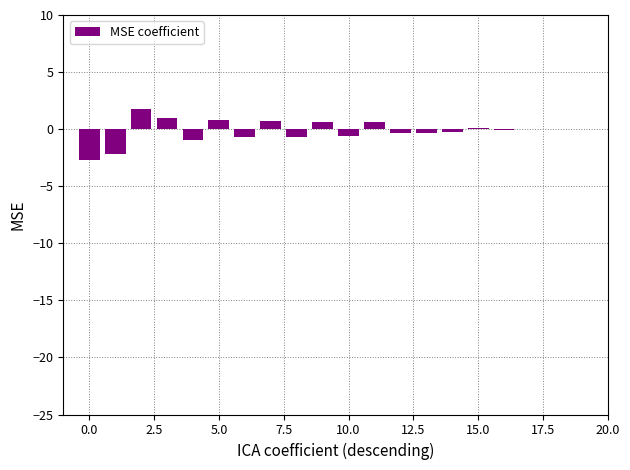

Are the bars horizontal?

No